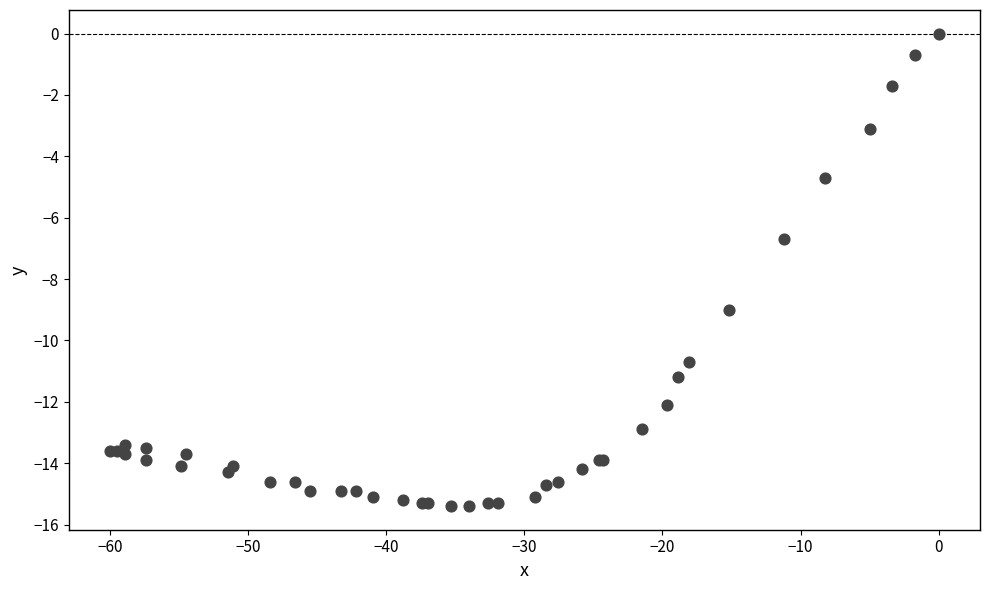

What Y value in the scatter plot is closest to -7?

-6.7